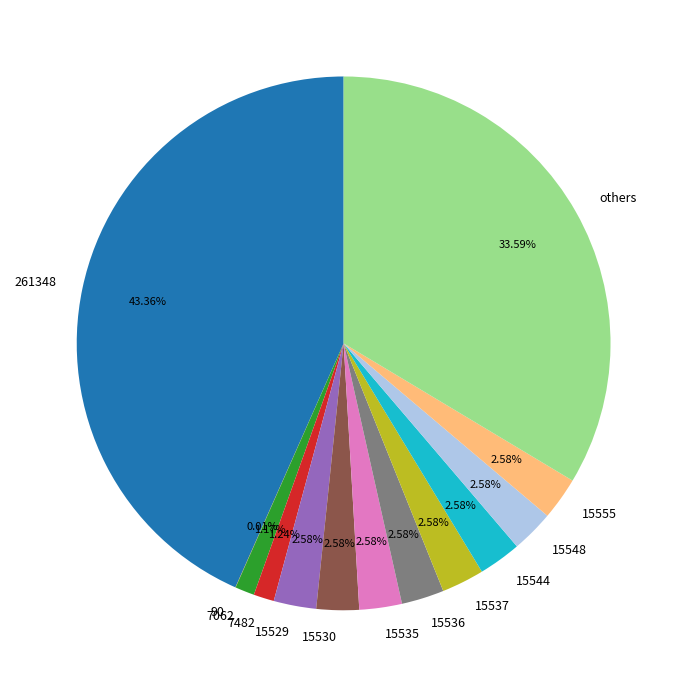

Which slice is the largest?

261348